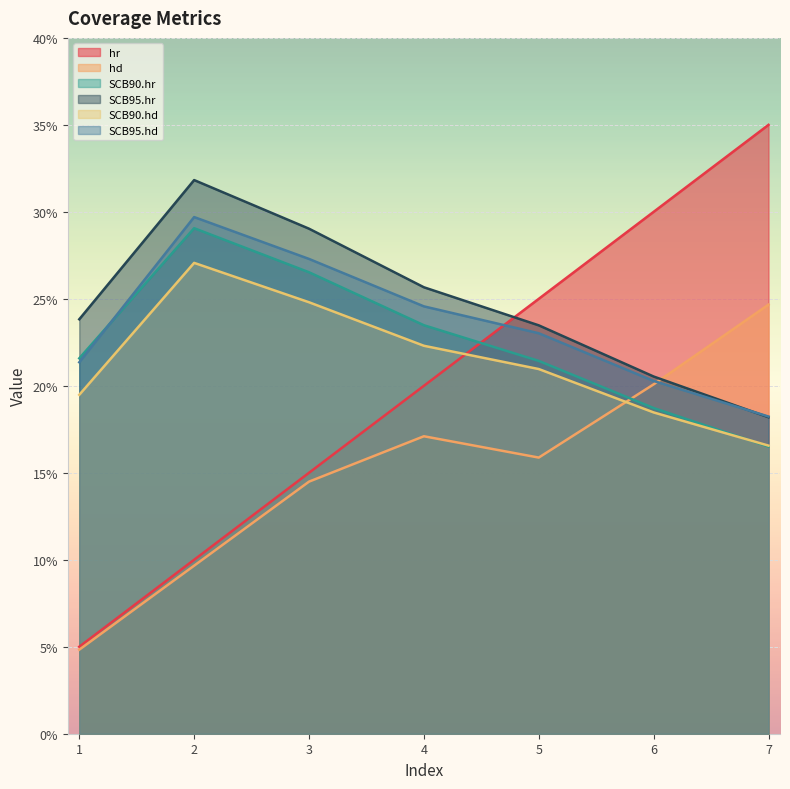

What are all the series names shown in the legend?

hr, hd, SCB90.hr, SCB95.hr, SCB90.hd, SCB95.hd